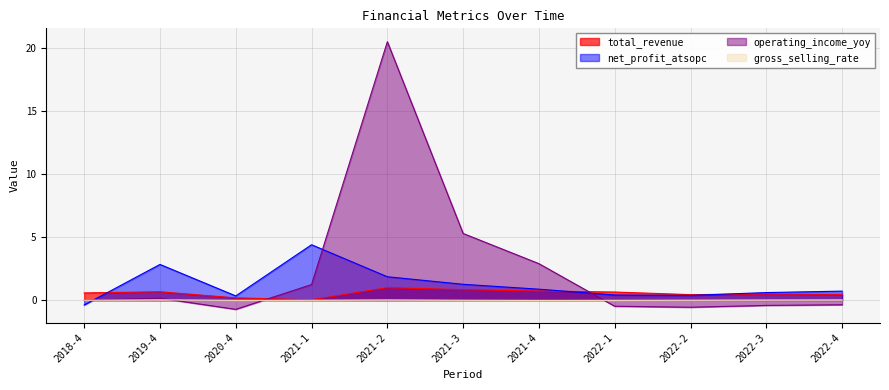

Which category has the lowest value in the net_profit_atsopc series?

2018-4